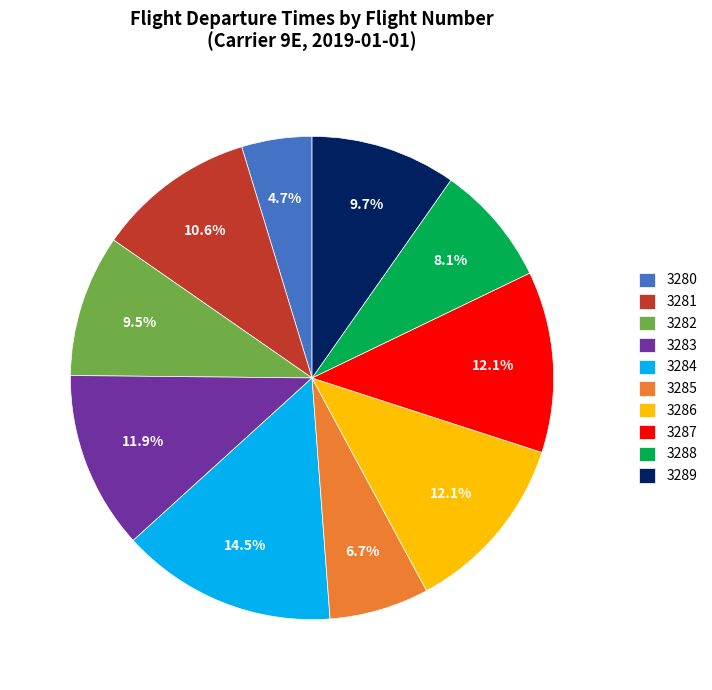

To the nearest percent, what is the difference between the 3280 and 3284 slice percentages?

10%